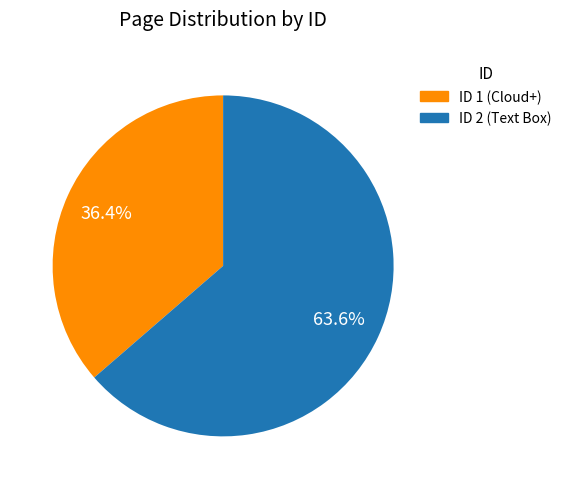

Is there any slice that represents more than half of the pie?

Yes